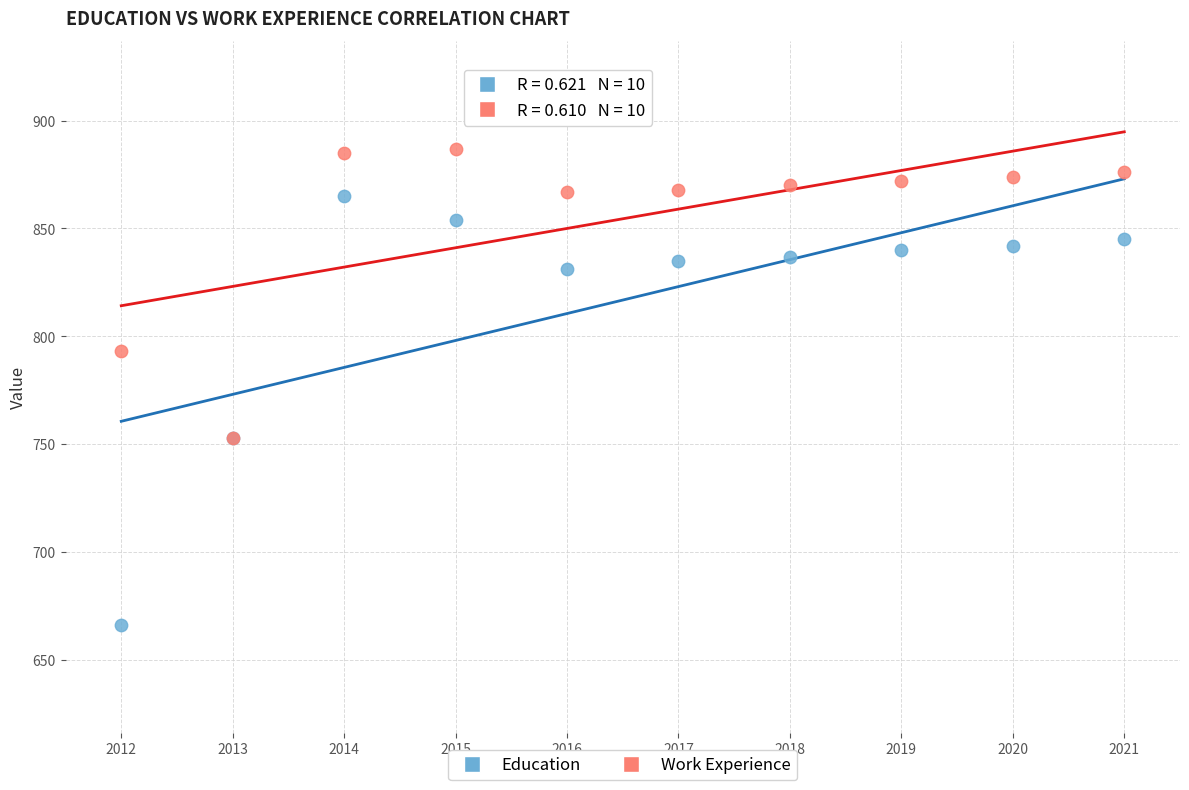

In the Work Experience series, what Y value is closest to 820?

793